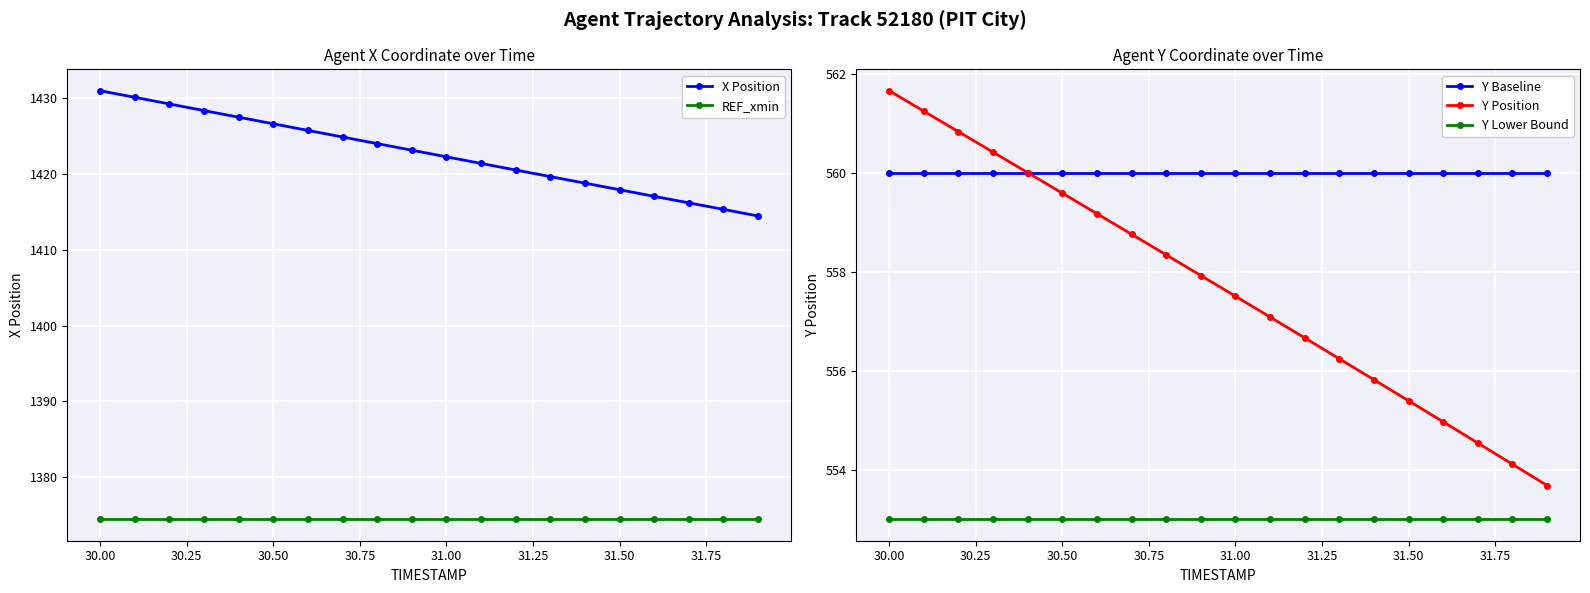

True or false: Y Lower Bound and Y Position cross at least once.

False